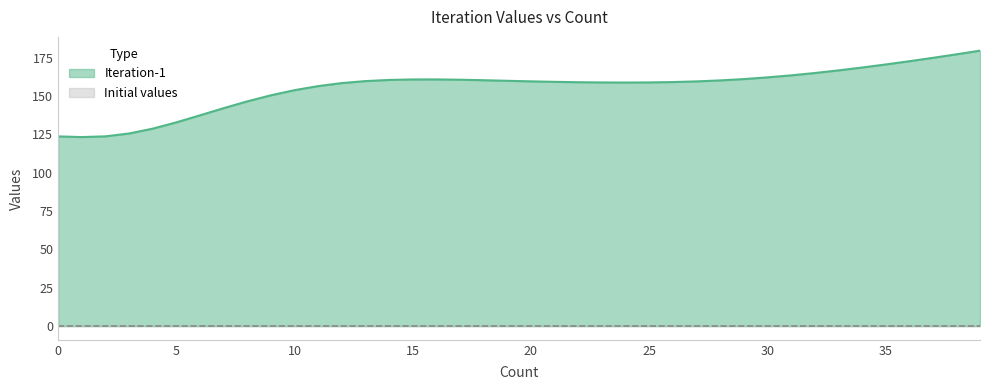

What is the difference between the values at 20 and 1?

36.3